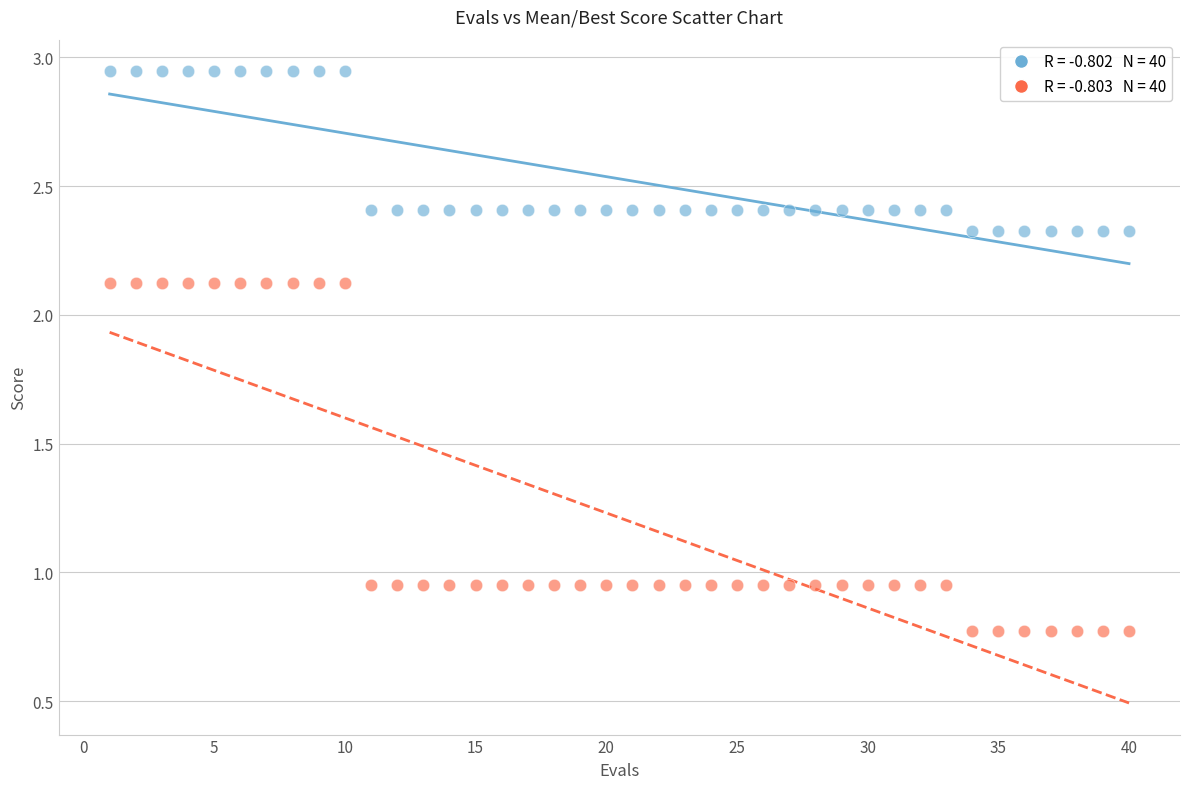

Across all data points, what is the range of Y values (max minus min)?

2.2